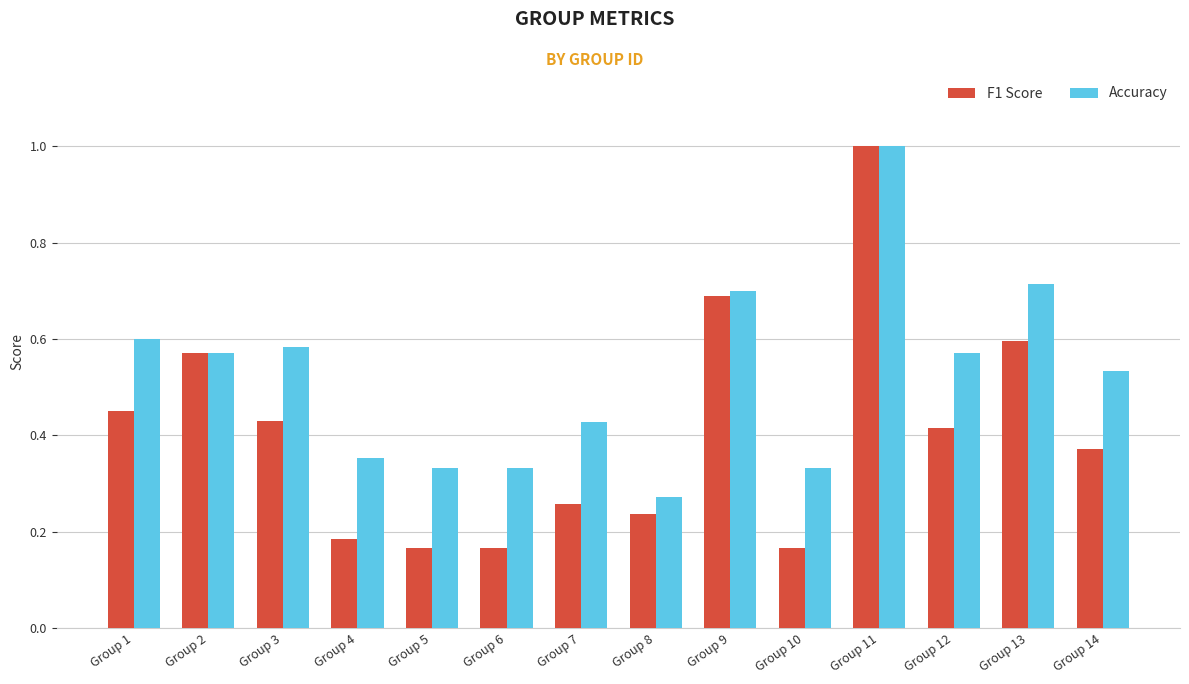

What is the sum of all Accuracy values?

7.3